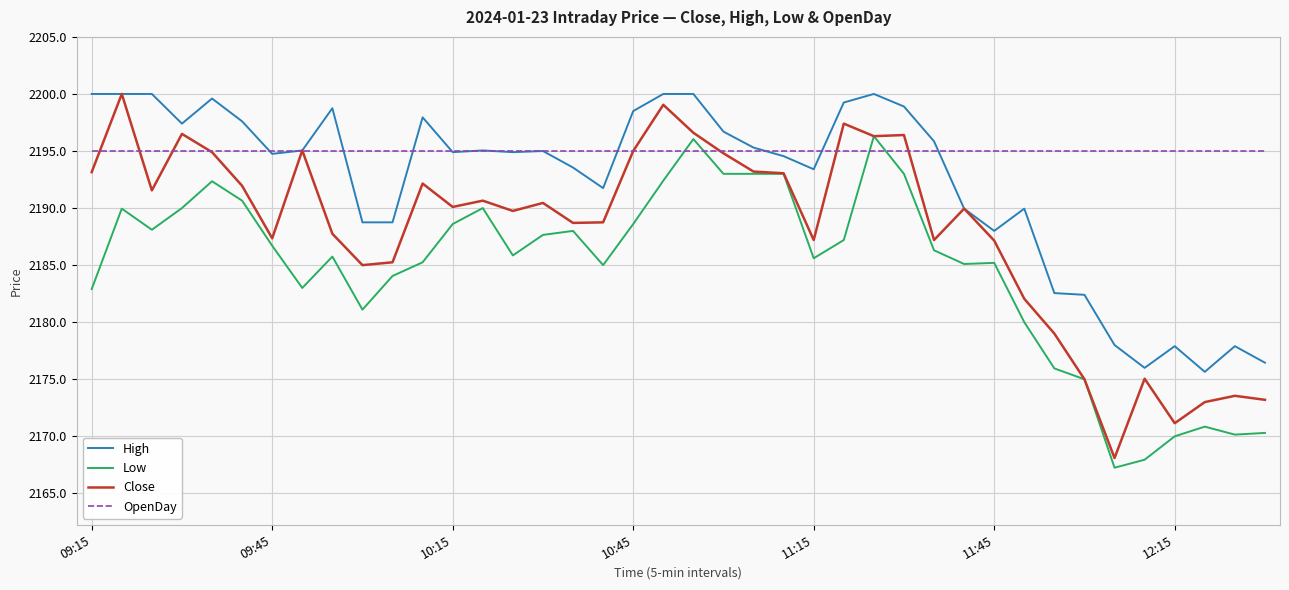

True or false: Low and High cross at least once.

False